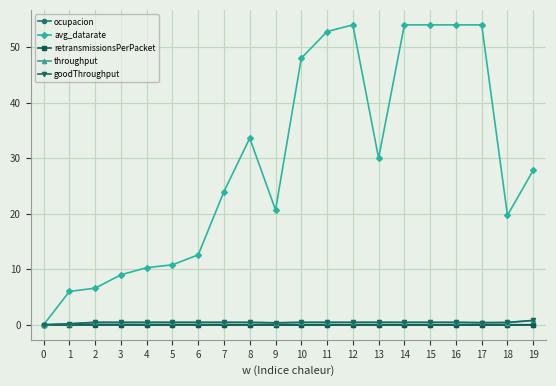

True or false: avg_datarate has a value of 91.2 at 17.

False